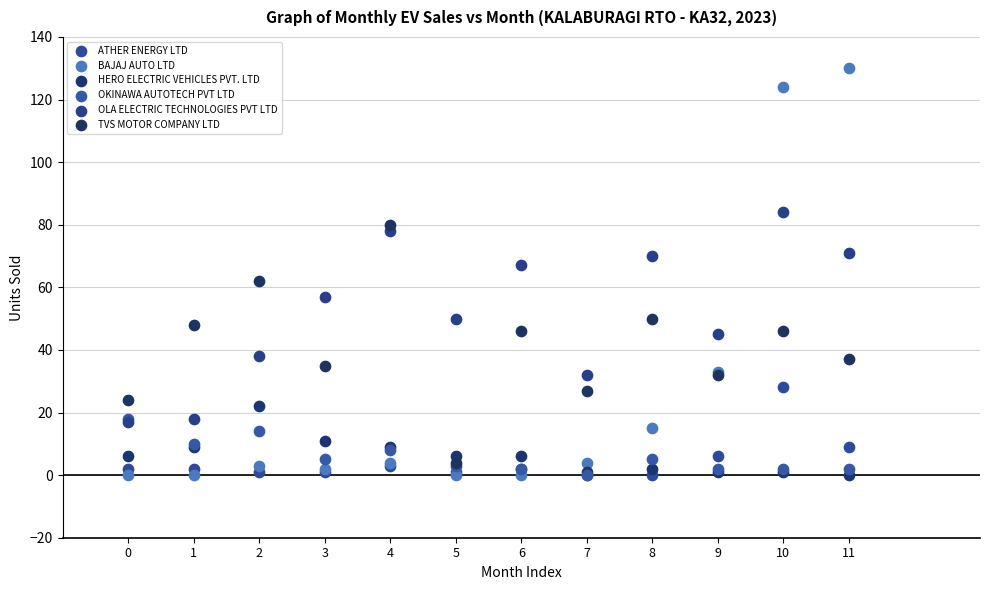

What are all the series names shown in the legend?

ATHER ENERGY LTD, BAJAJ AUTO LTD, HERO ELECTRIC VEHICLES PVT. LTD, OKINAWA AUTOTECH PVT LTD, OLA ELECTRIC TECHNOLOGIES PVT LTD, TVS MOTOR COMPANY LTD